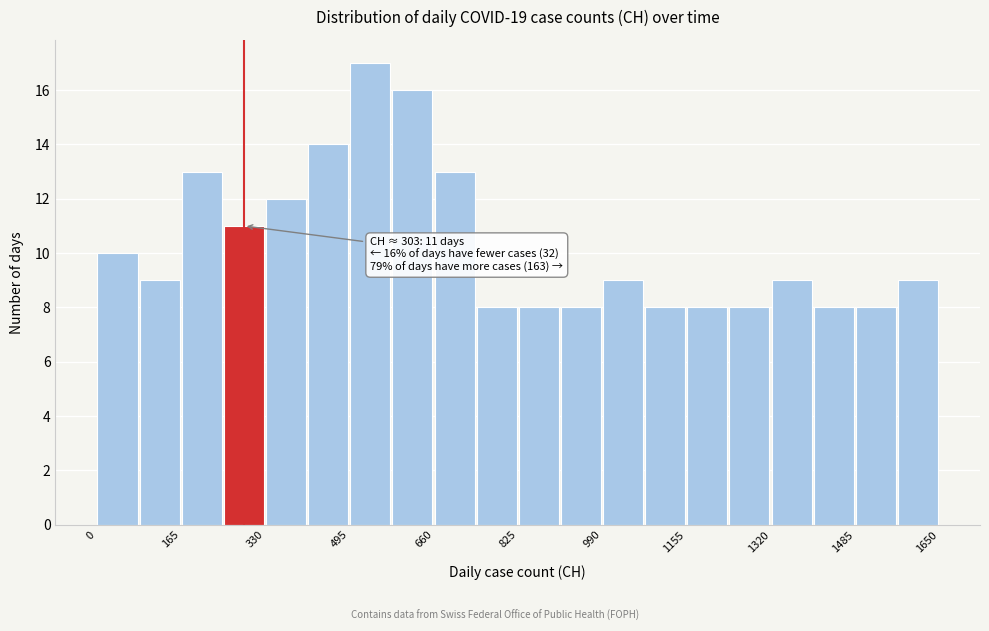

Which range on the x-axis has the tallest bar?

500 to 580